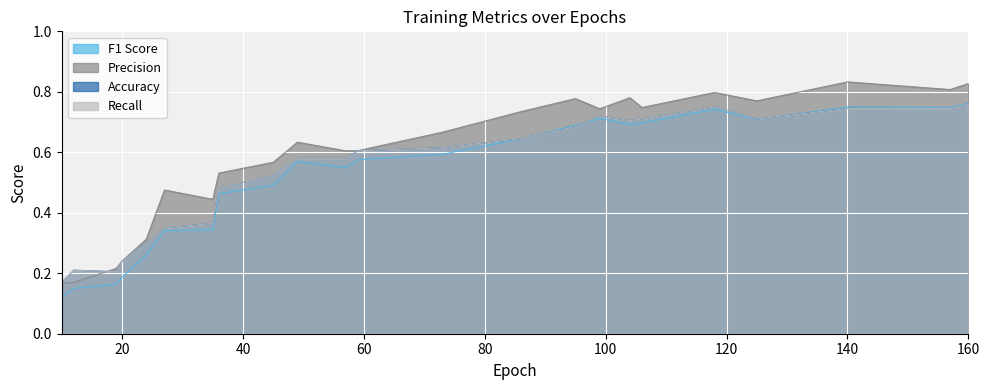

Which series has the largest total across all categories?

Precision